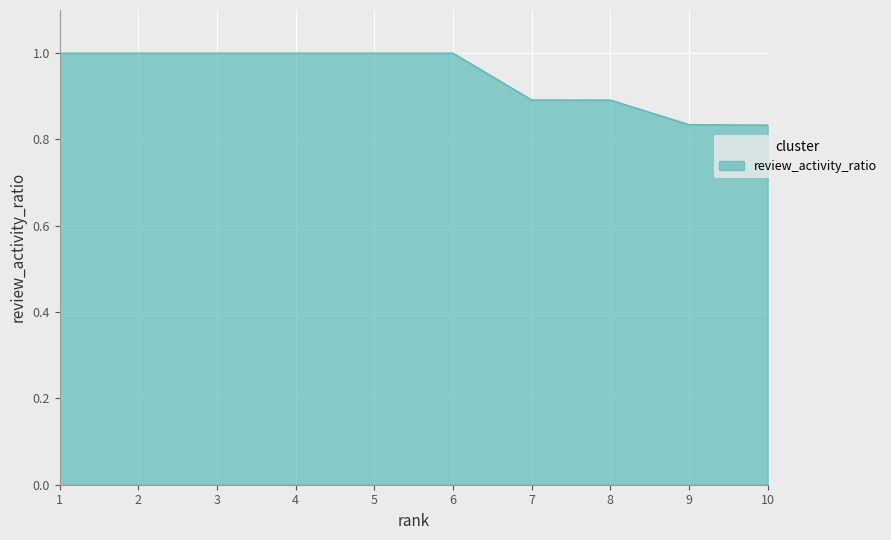

What is the difference between the maximum and minimum values?

0.2